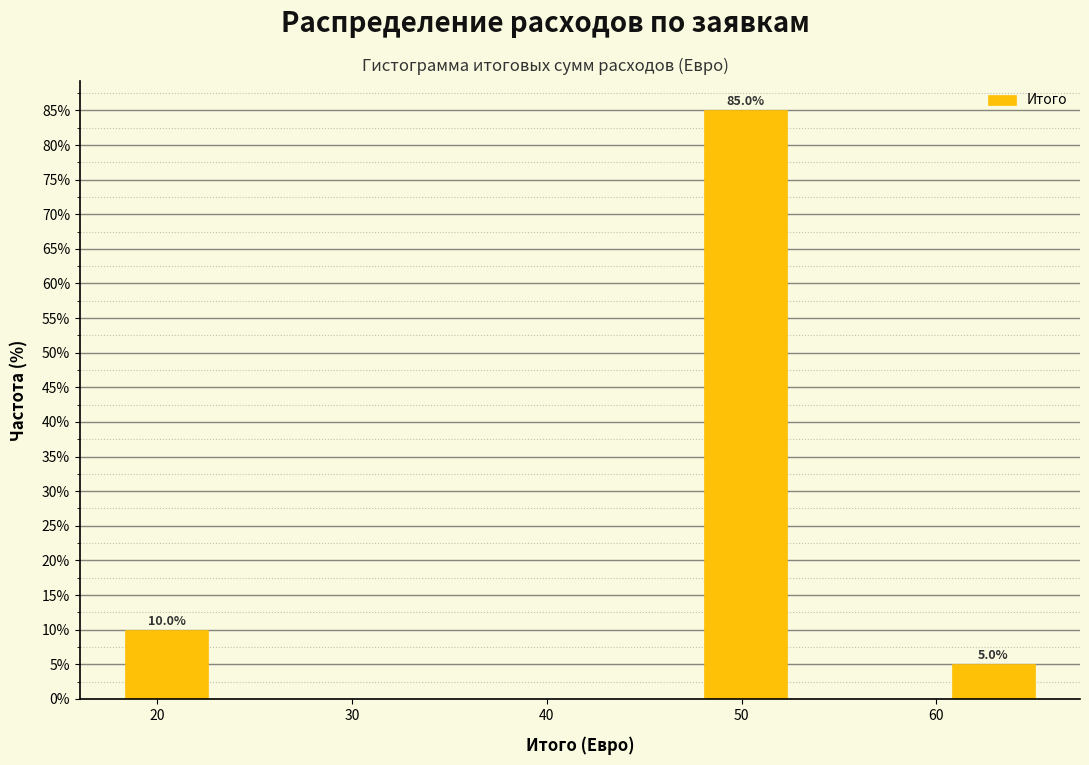

Which range on the x-axis has the tallest bar?

48 to 52